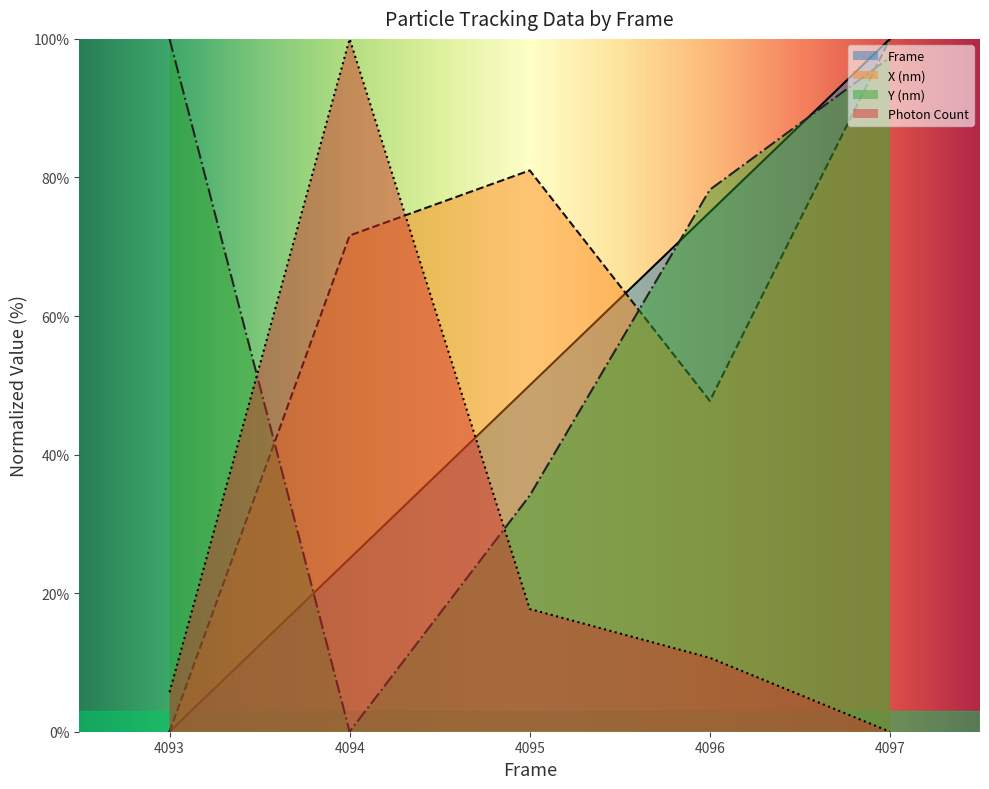

At which label does X (nm) reach its peak?

4097